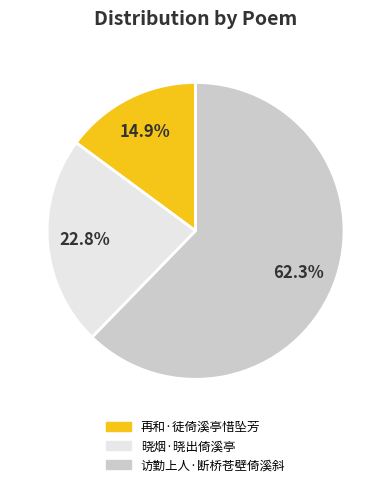

What percentage is NOT represented by 再和·徒倚溪亭惜坠芳?

85.1%